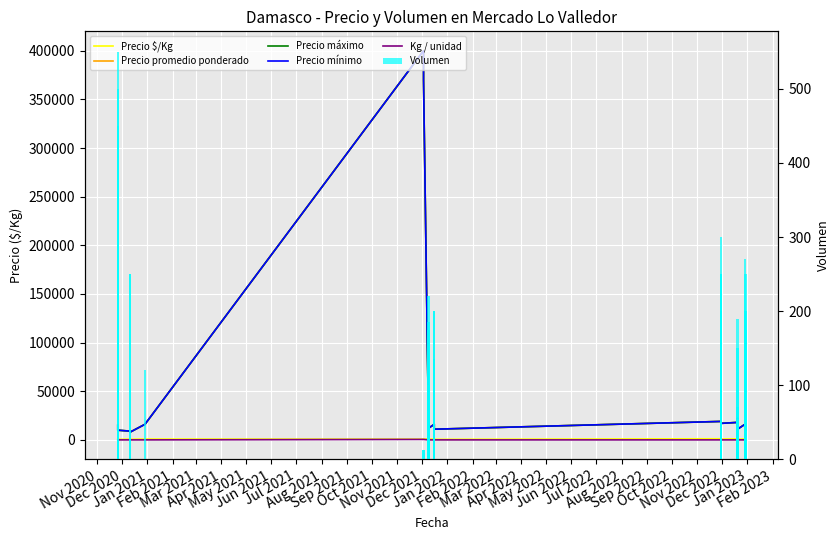

What is the lowest value of the Precio mínimo series?

8000